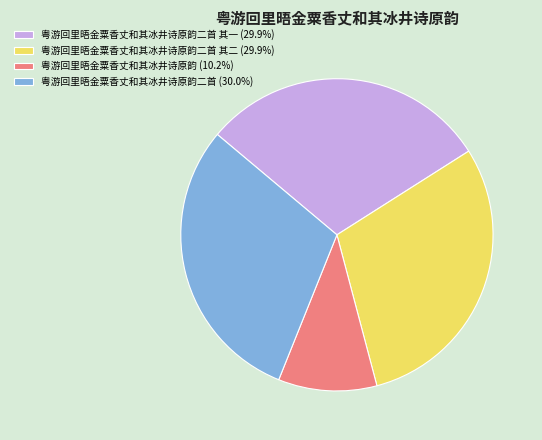

What is the ratio of the value at 粤游回里晤金粟香丈和其冰井诗原韵二首 其一 (29.9%) to the value at 粤游回里晤金粟香丈和其冰井诗原韵二首 (30.0%)?

1.0